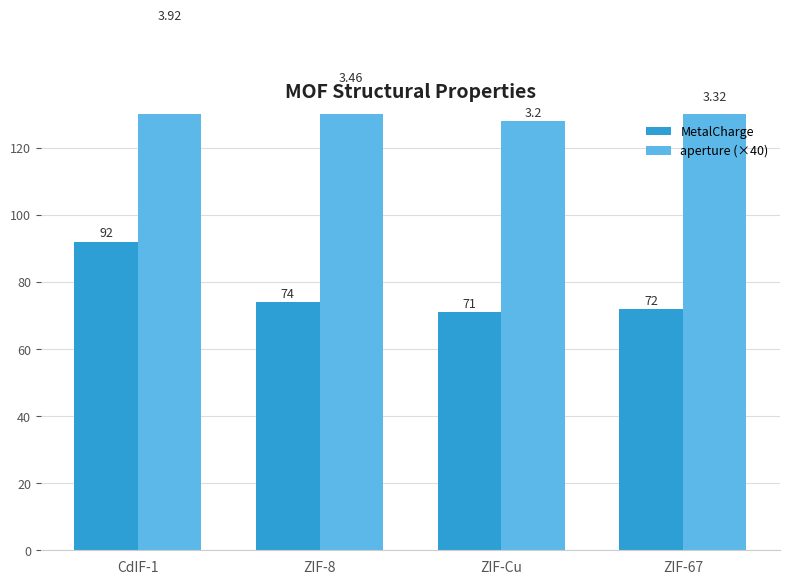

What is the label of the 2nd bar from the left?

ZIF-8